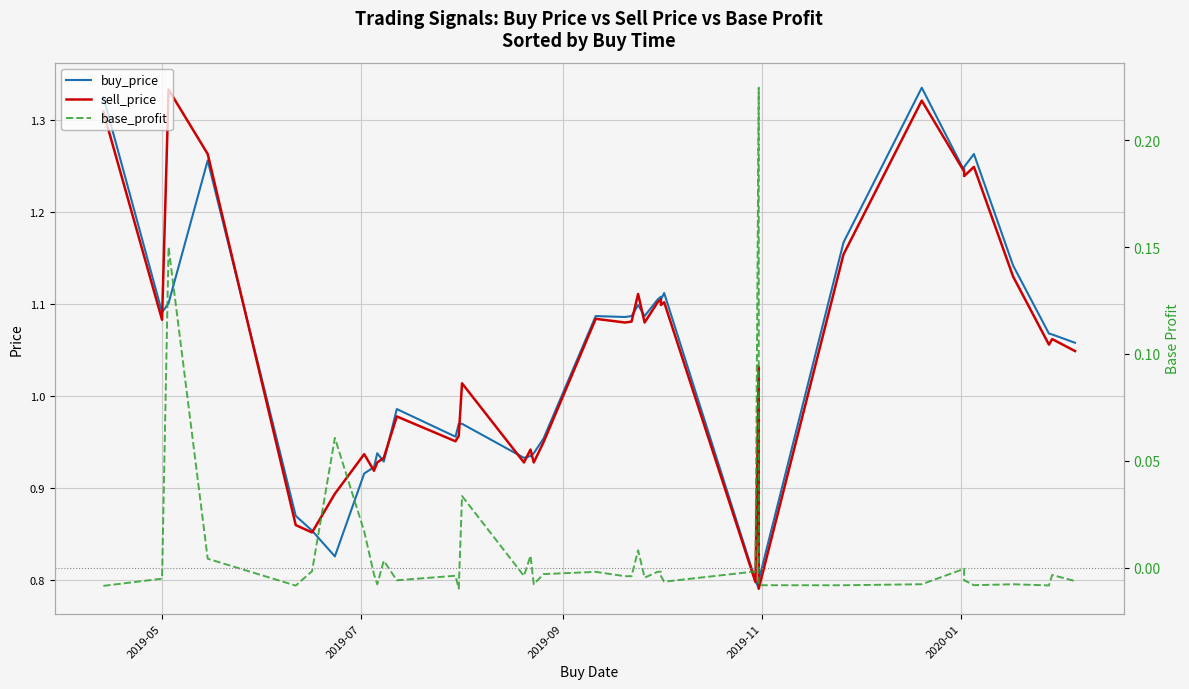

What is the average value of the sell_price series?

1.0